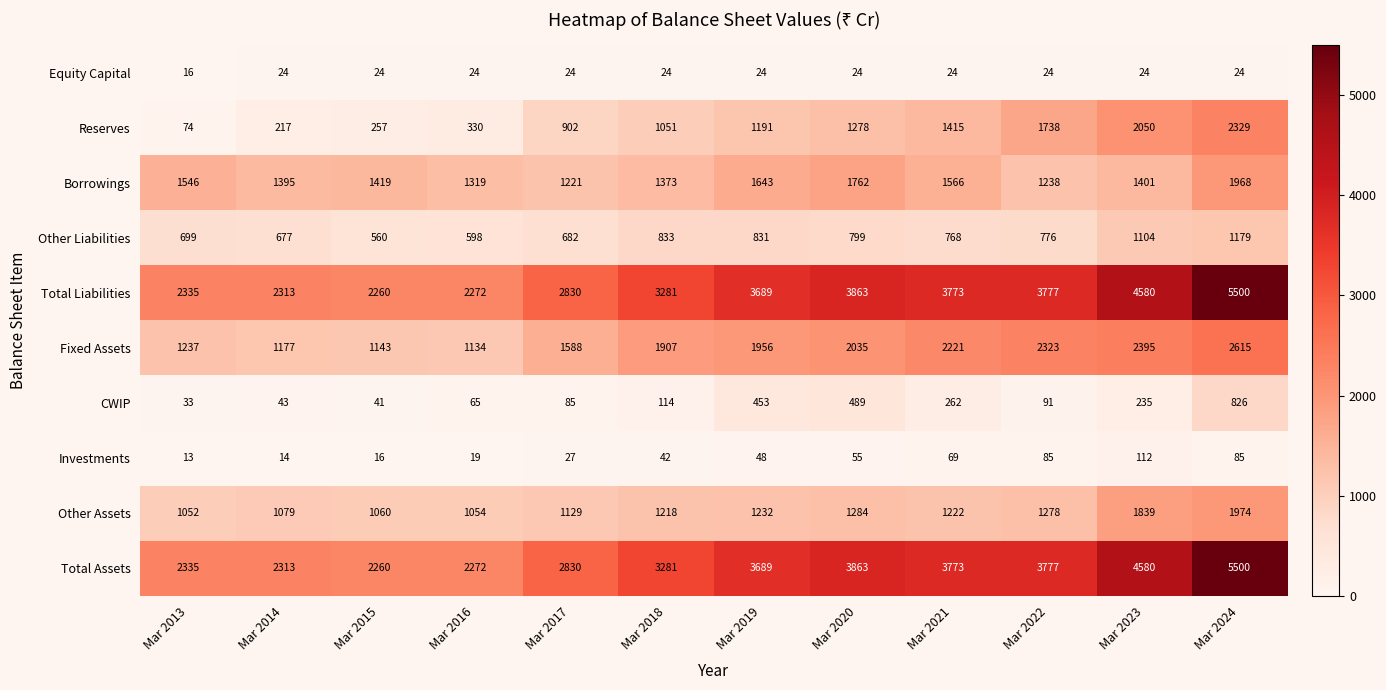

The Total Assets series shows 2272 at Mar 2016. True or false?

True